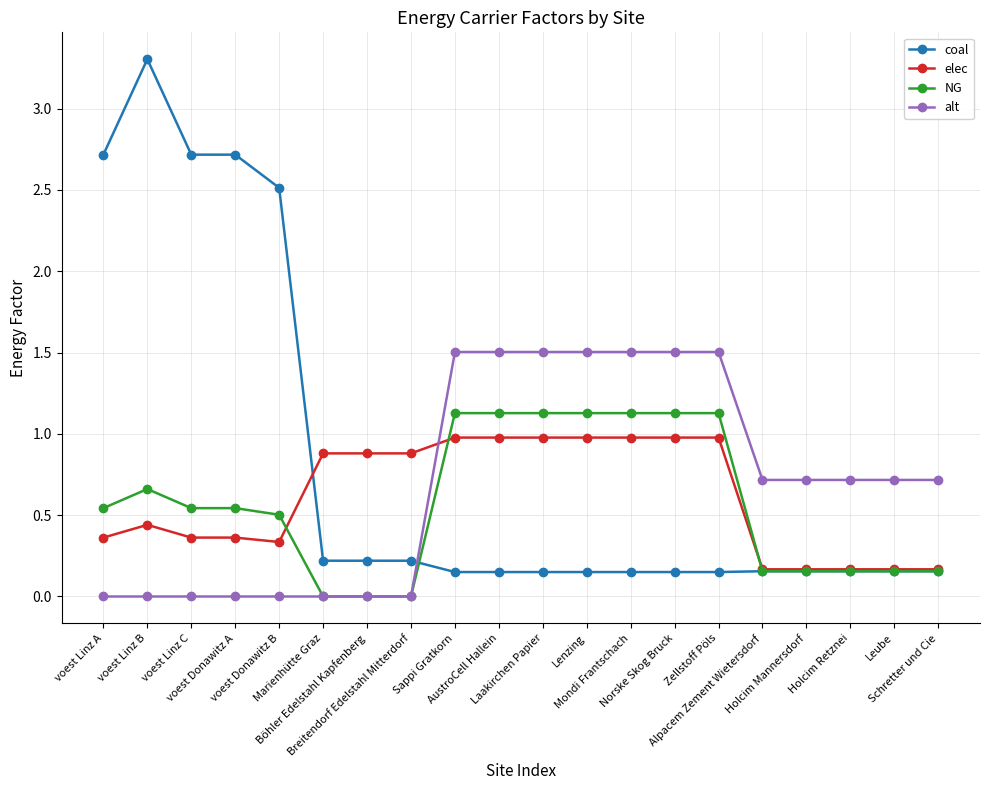

What value does the alt series have at Norske Skog Bruck?

1.5